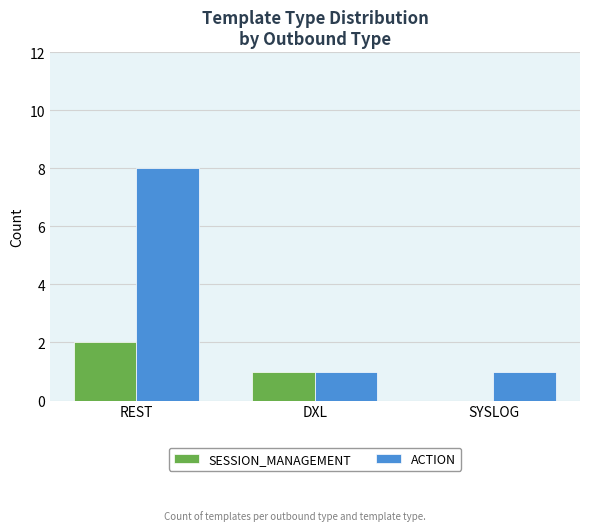

At which label does ACTION reach its peak?

REST